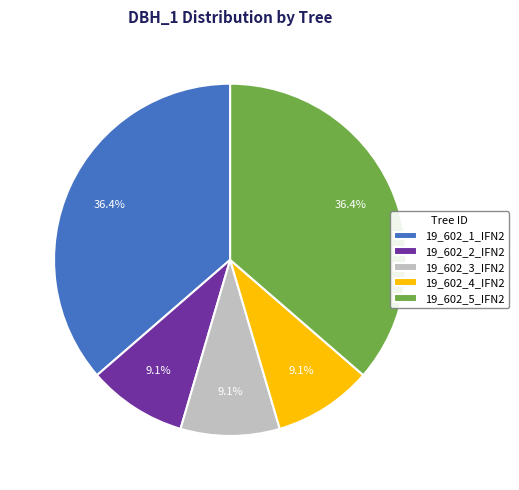

What is the ratio of the value at 19_602_2_IFN2 to the value at 19_602_4_IFN2?

1.0